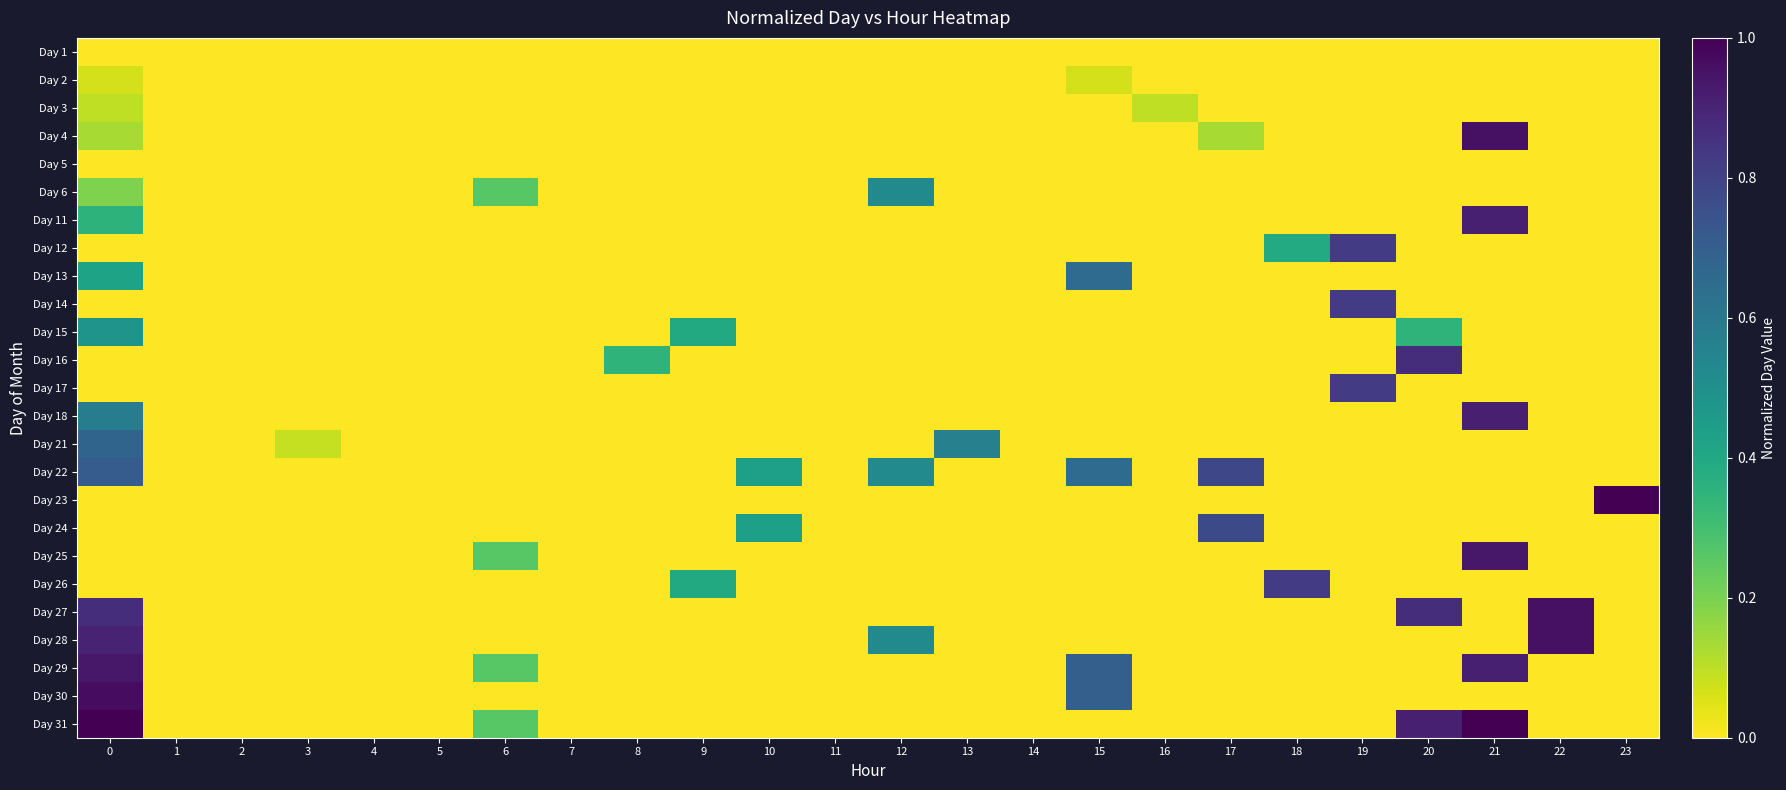

Which has a higher value, 8 or 13?

8